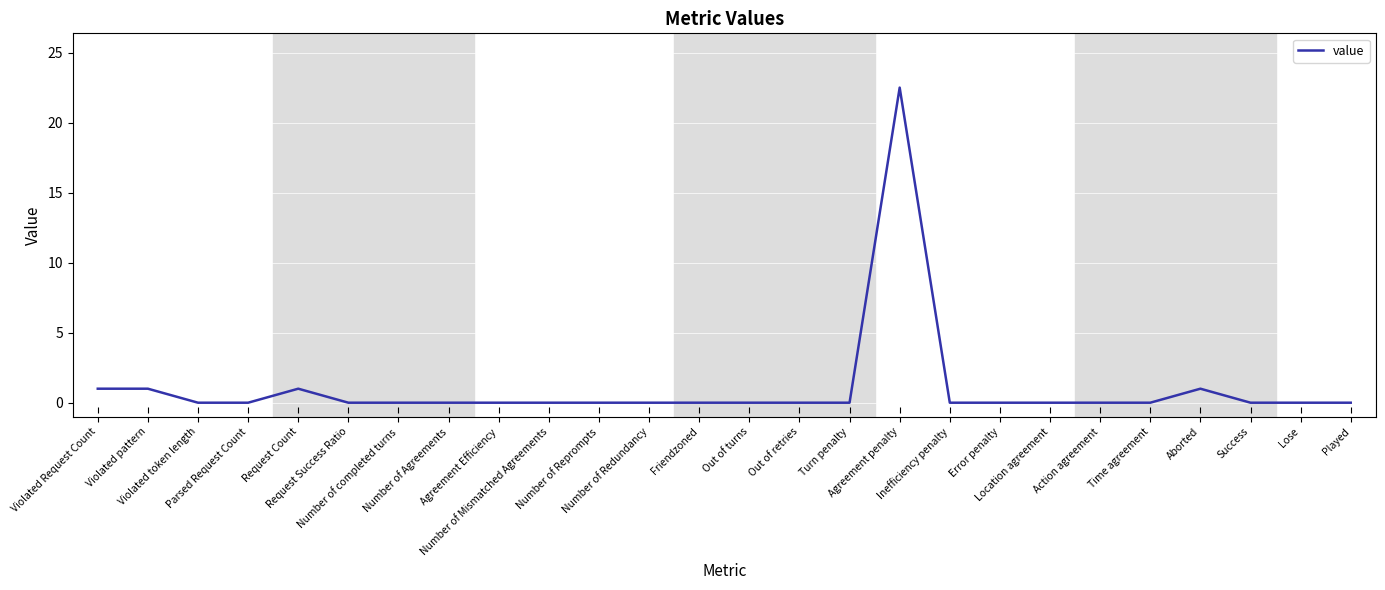

What is the greatest value displayed?

22.5